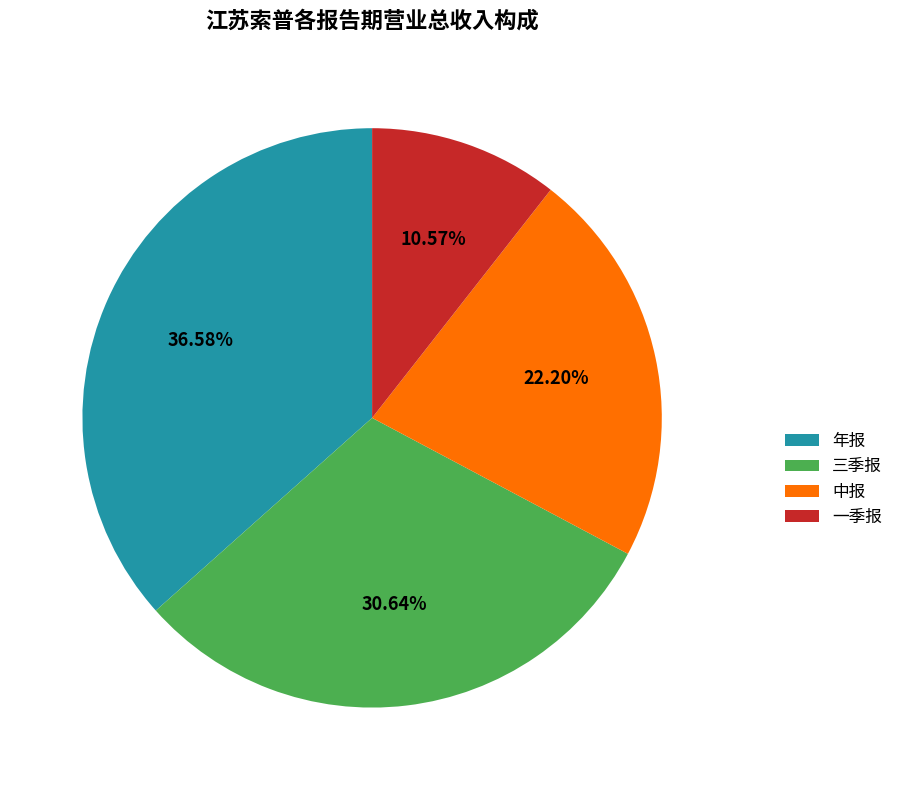

Count the number of slices in the pie.

4